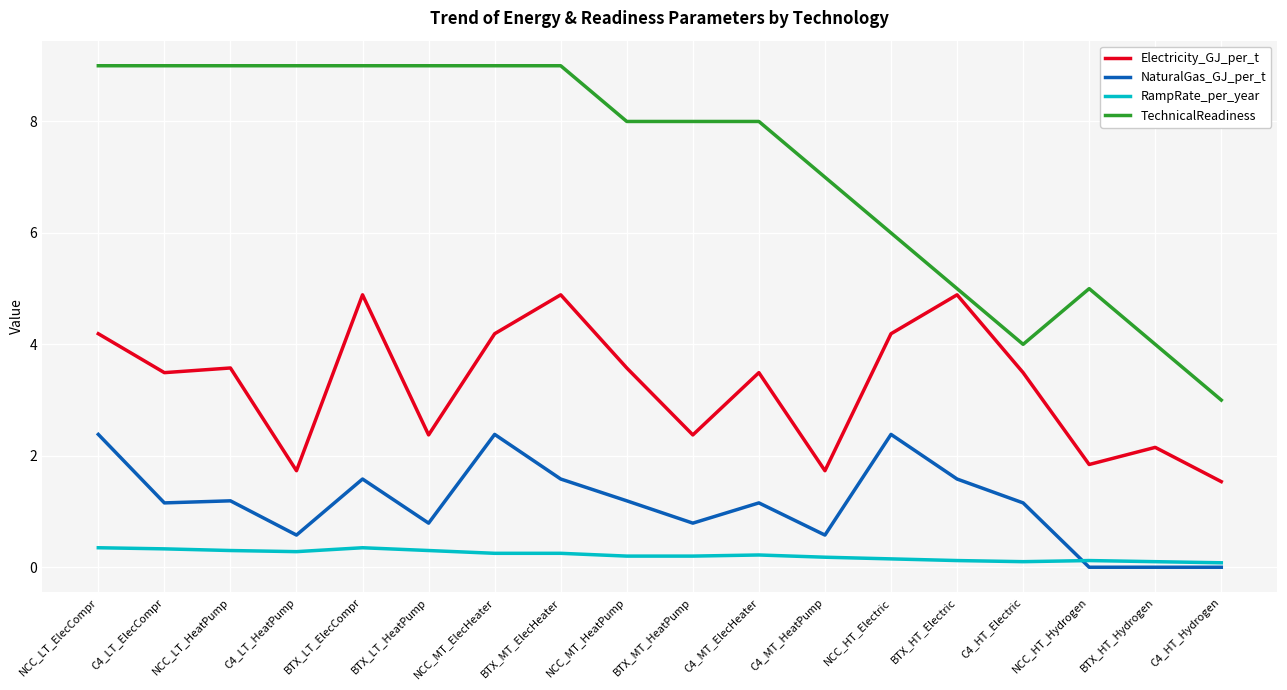

What position from the right is BTX_HT_Hydrogen?

2